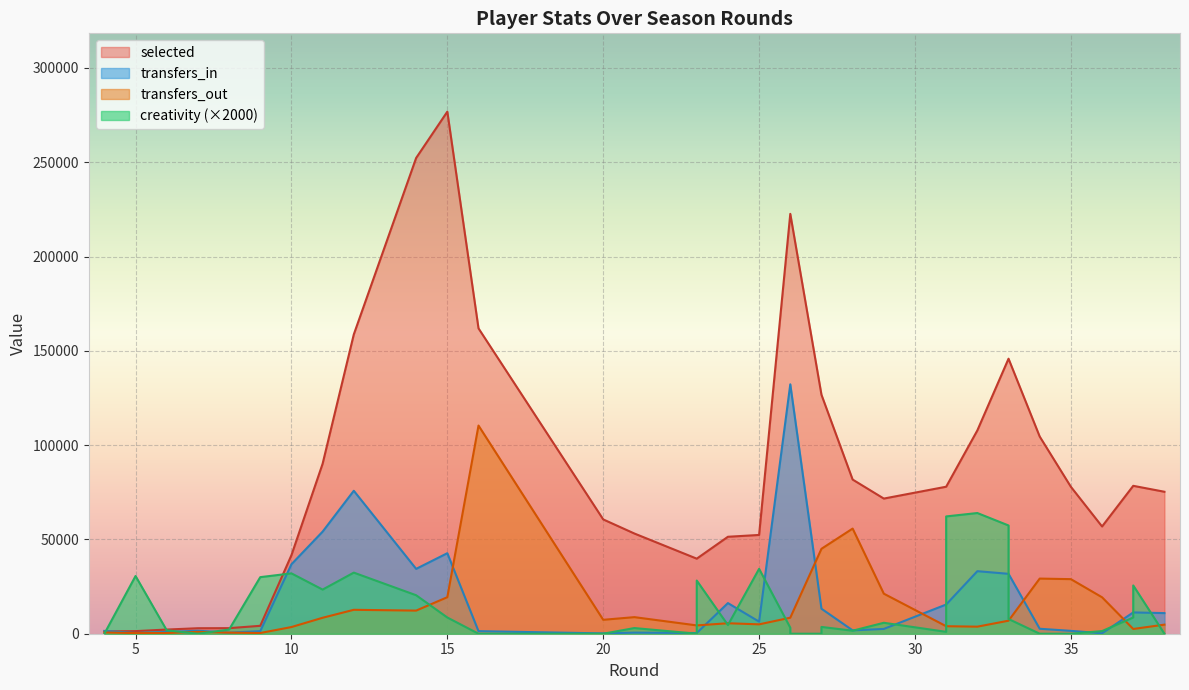

List the series in order of their peak value, lowest first.

creativity, transfers_out, transfers_in, selected